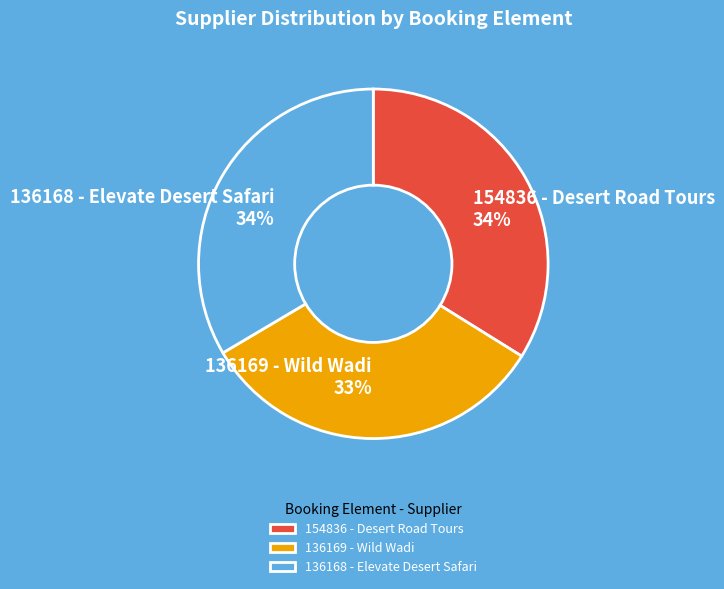

Which category has the smallest portion of the pie?

136169 - Wild Wadi